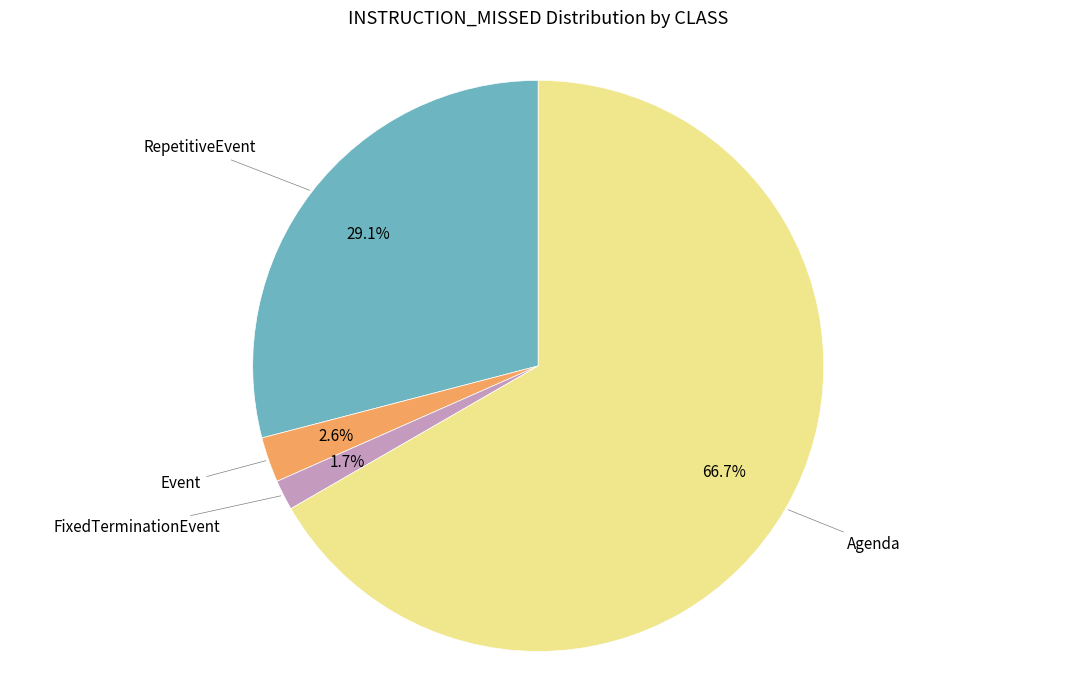

Is there a majority slice in this chart?

Yes